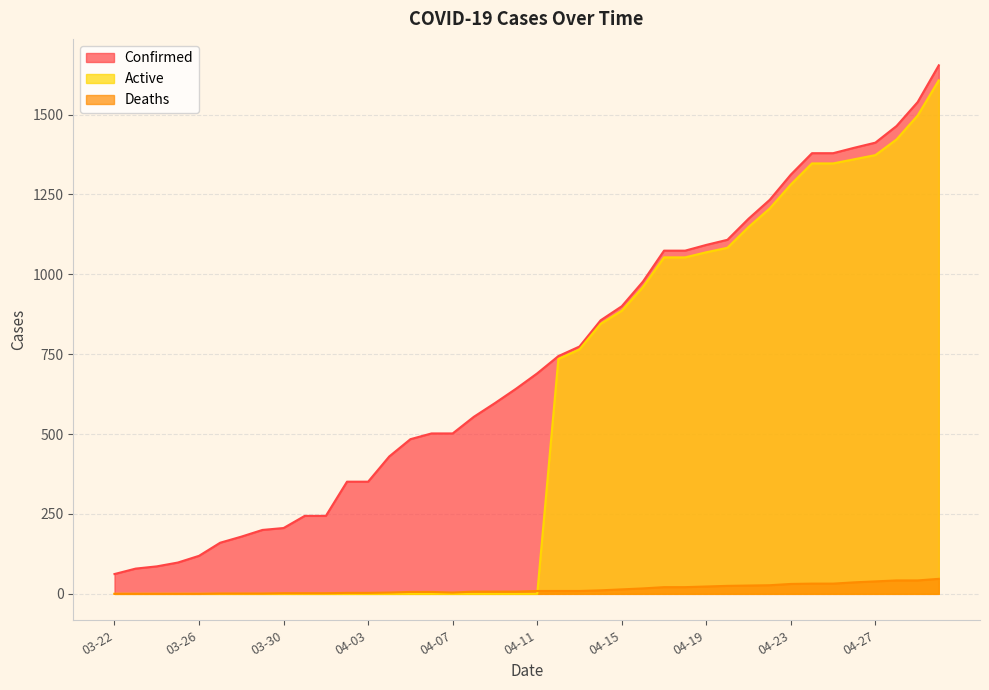

Count the number of data series in this chart.

3